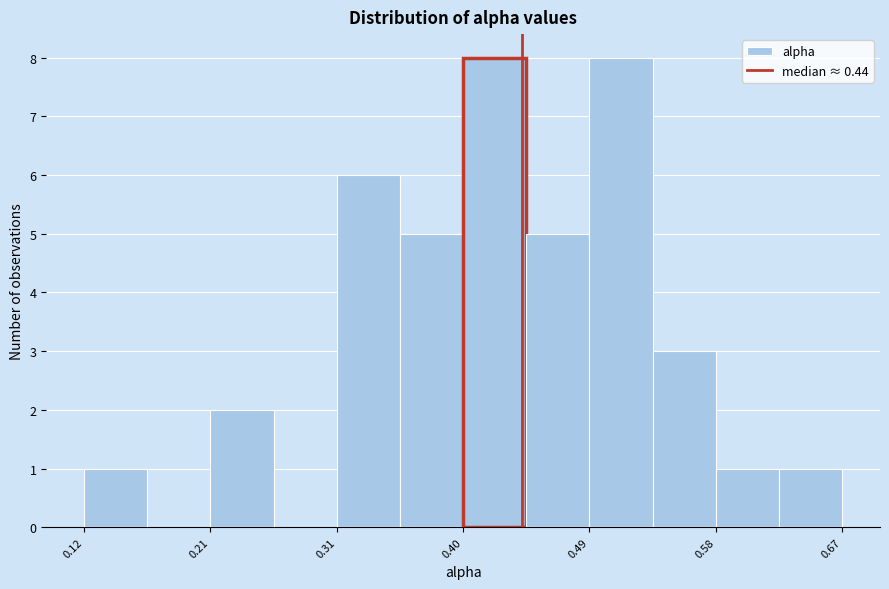

Reading left to right, transcribe this chart: for each bar, give the range it covers on the x-axis and its height. Neither the bar edges nor the heights are printed on the chart, so give them approximately, as read against the axes.

0.12 to 0.17: 1
0.17 to 0.21: 0
0.21 to 0.26: 2
0.26 to 0.31: 0
0.31 to 0.35: 6
0.35 to 0.40: 5
0.40 to 0.44: 8
0.44 to 0.49: 5
0.49 to 0.53: 8
0.53 to 0.58: 3
0.58 to 0.62: 1
0.62 to 0.67: 1